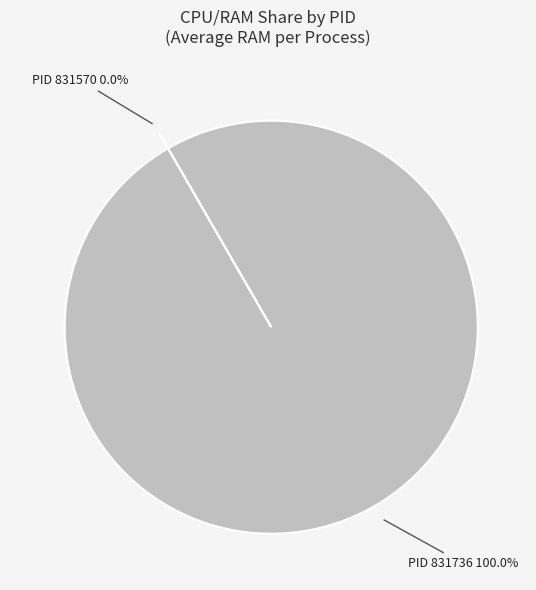

Does any single category account for the majority?

Yes